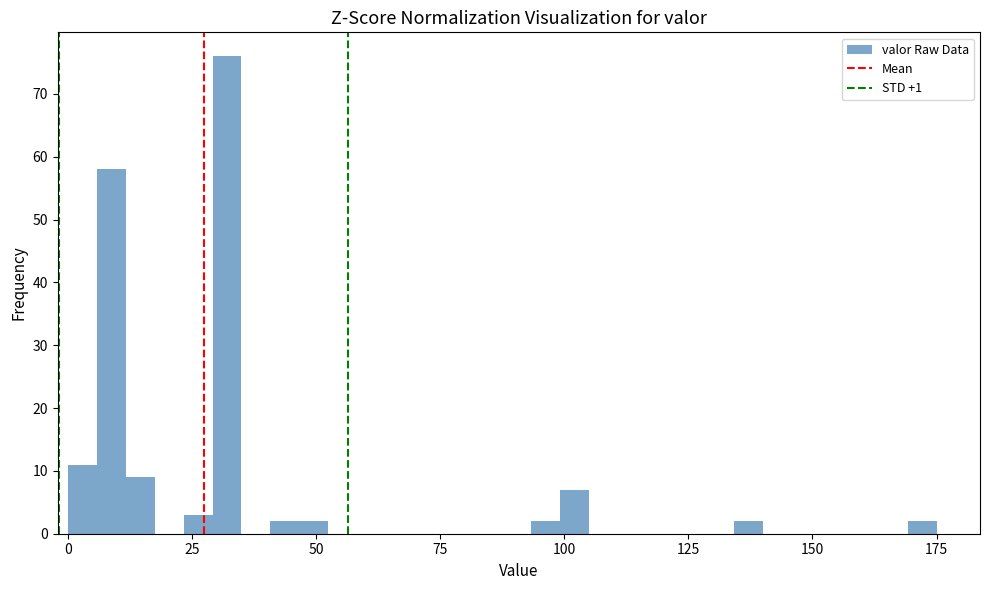

Read against the x-axis, roughly where is the centre of the tallest bar?

30